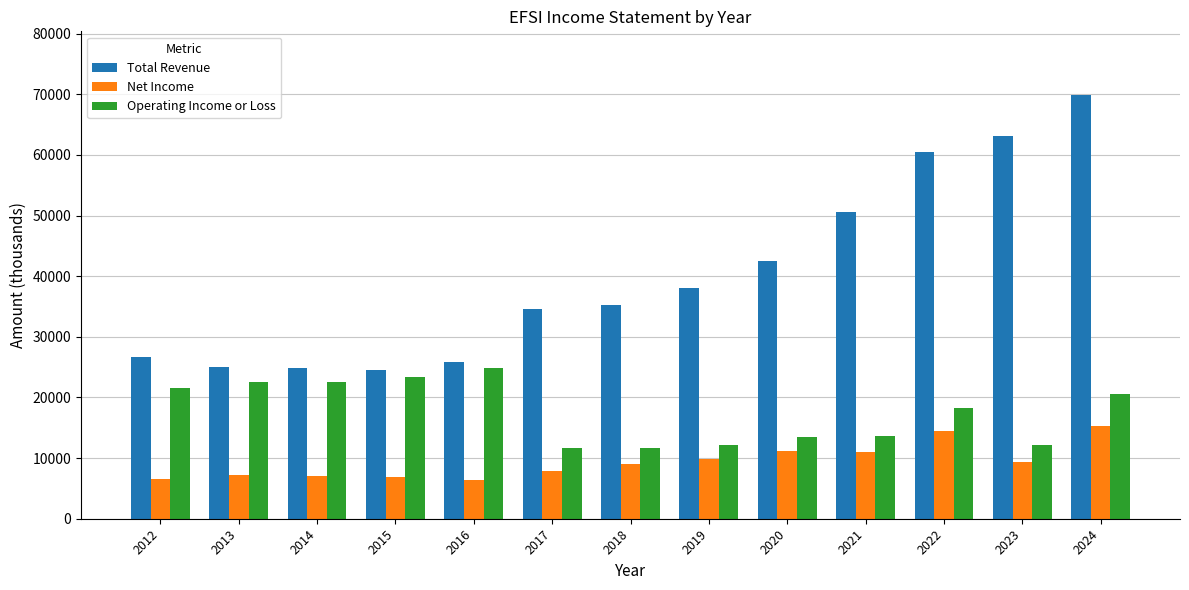

At 2018, list the series in order from largest to smallest.

Total Revenue, Operating Income or Loss, Net Income